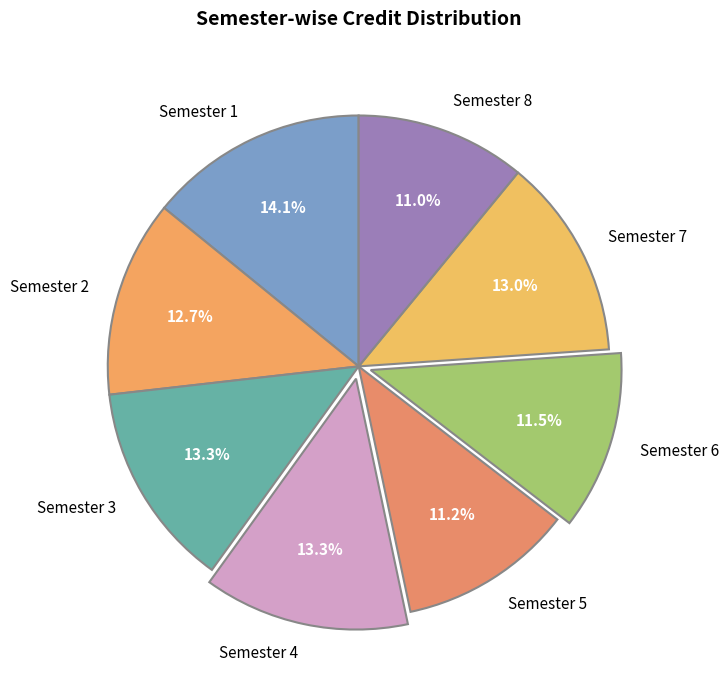

Do Semester 4 and Semester 1 together represent more than half of the pie?

No